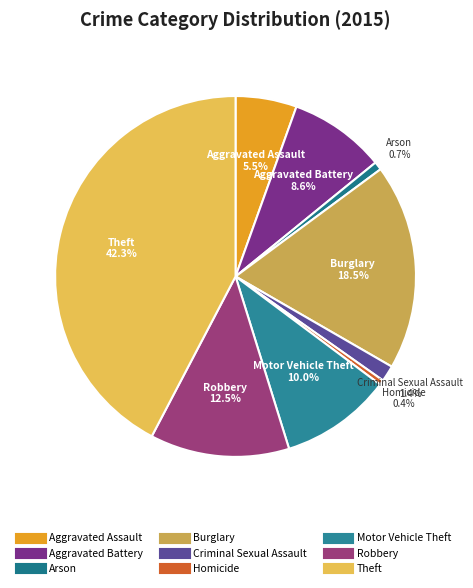

To the nearest percent, what is the difference between the largest and smallest slice percentages?

42%